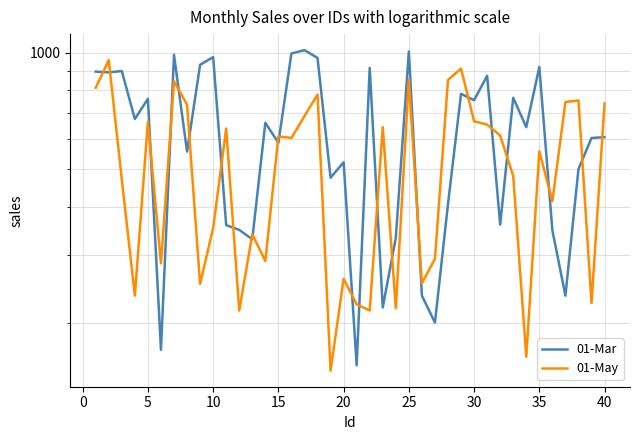

How many lines are shown in the chart?

2